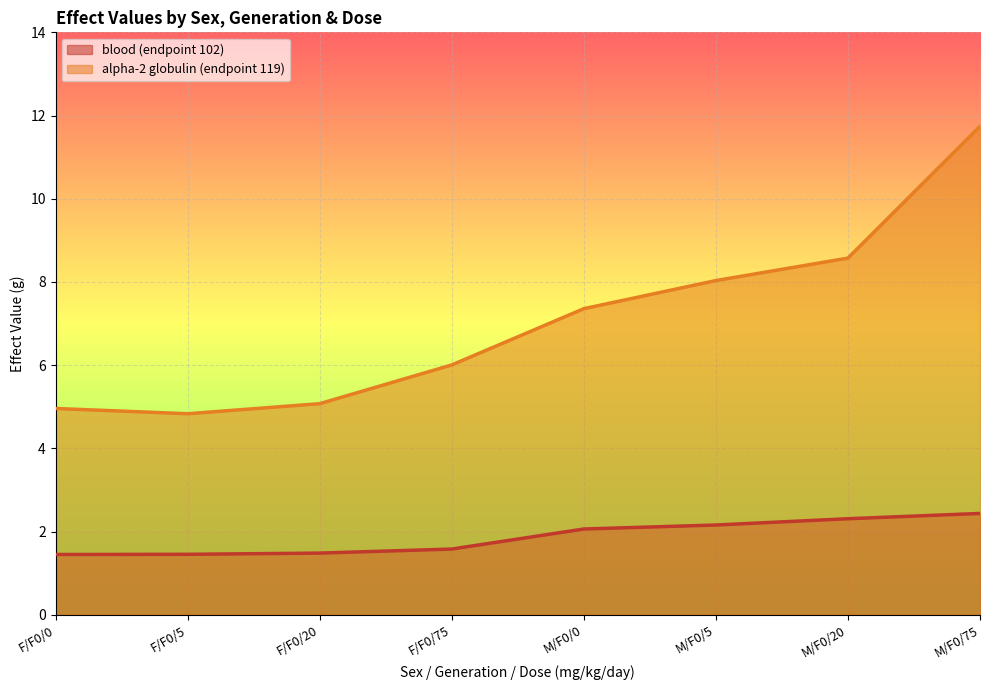

List the labels in order of alpha-2 globulin (endpoint 119) value, smallest first.

F/F0/5, F/F0/0, F/F0/20, F/F0/75, M/F0/0, M/F0/5, M/F0/20, M/F0/75